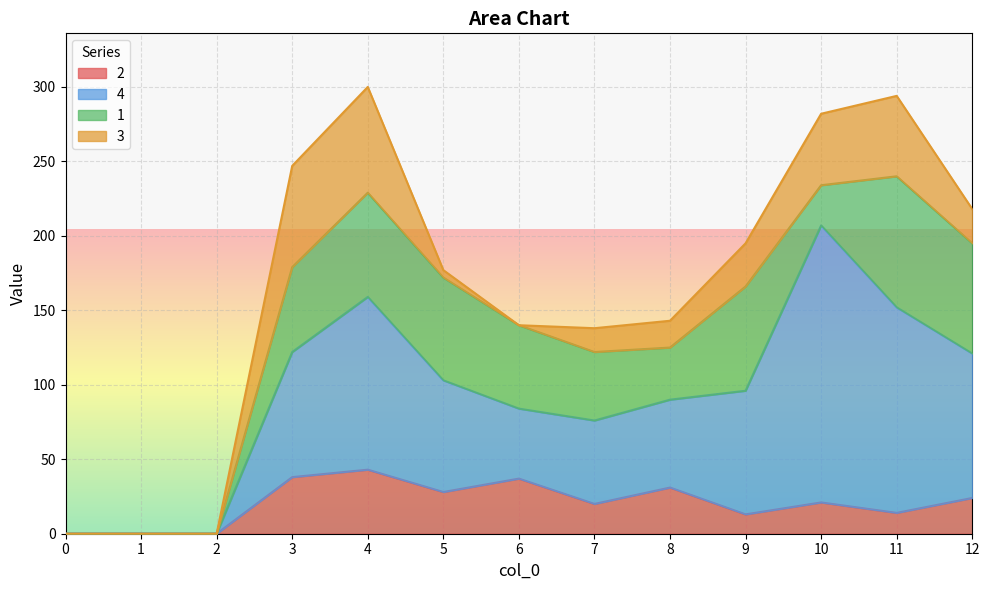

How many lines are shown in the chart?

4